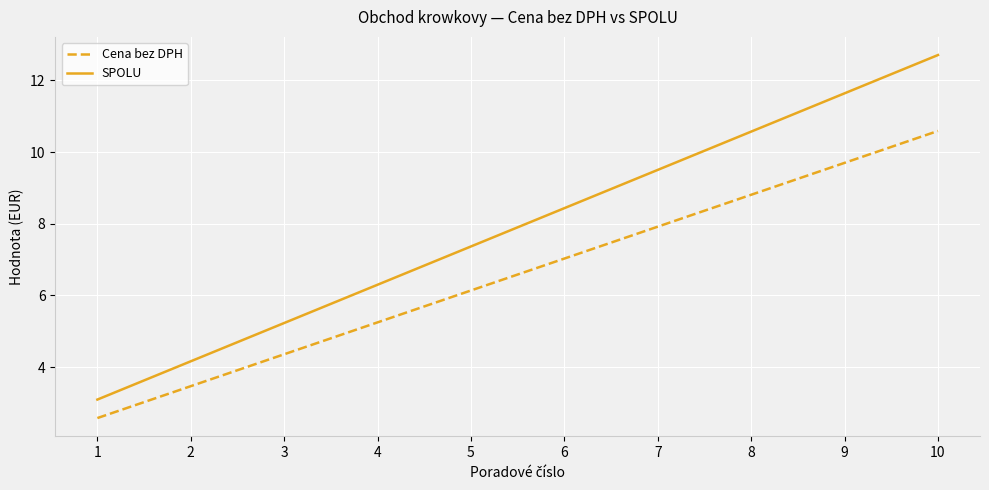

True or false: SPOLU and Cena bez DPH cross at least once.

False